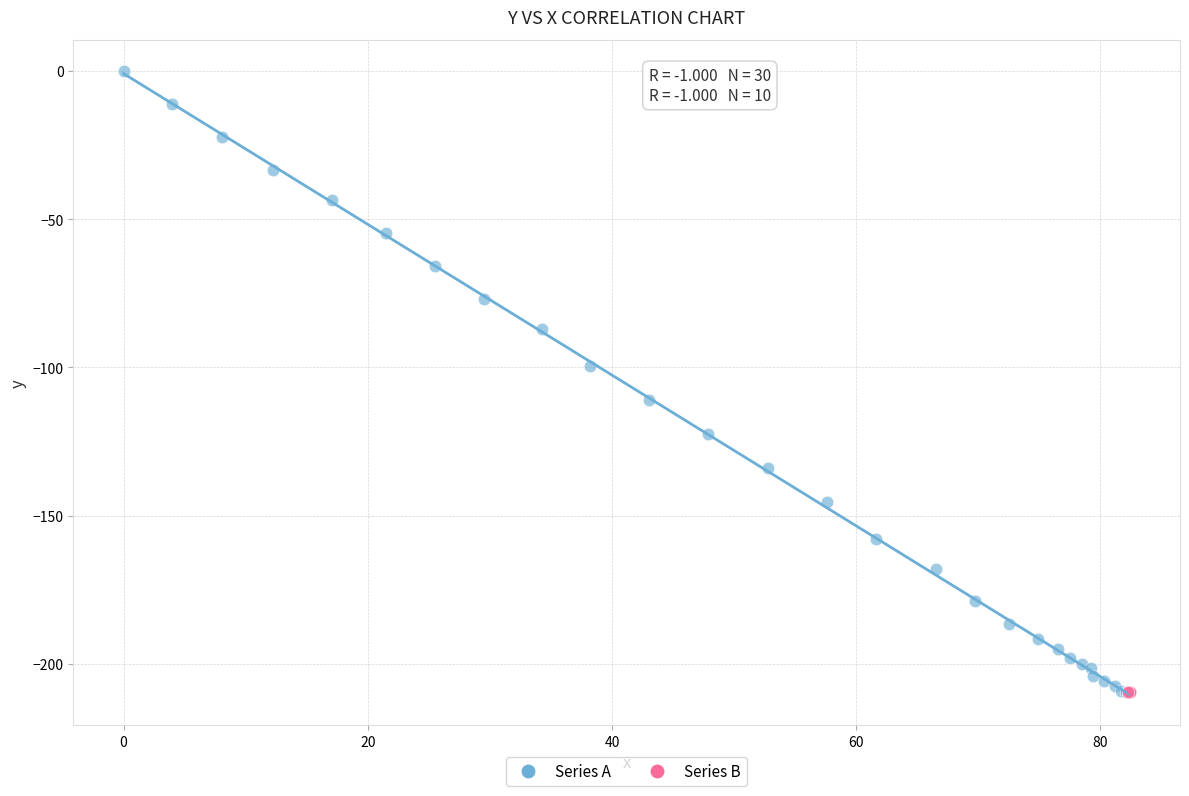

Which series contains the highest Y value?

Series A